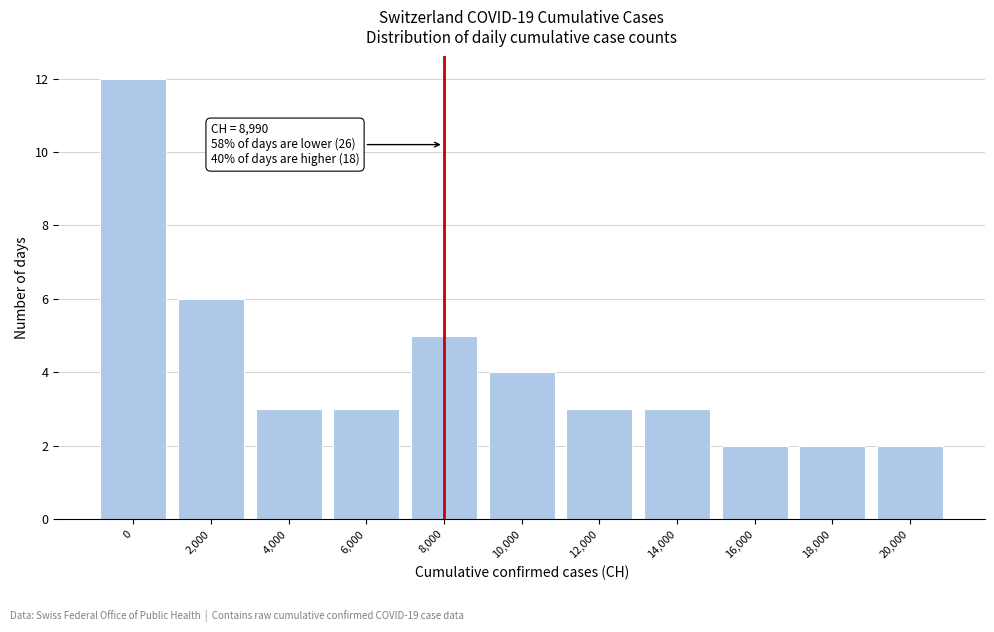

Reading left to right, extract all data points from this chart.

0=12	2,000=6	4,000=3	6,000=3	8,000=5	10,000=4	12,000=3	14,000=3	16,000=2	18,000=2	20,000=2